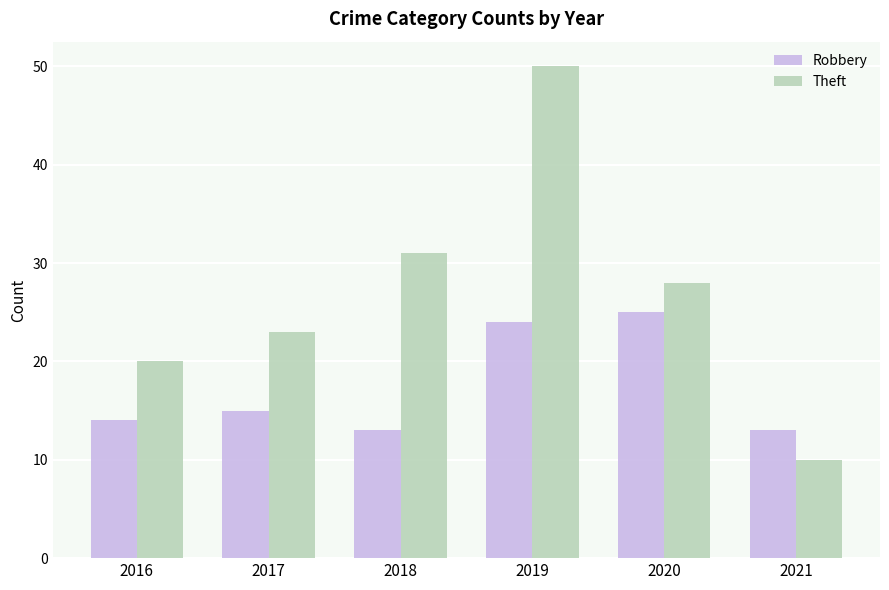

What is the maximum value for Robbery?

25